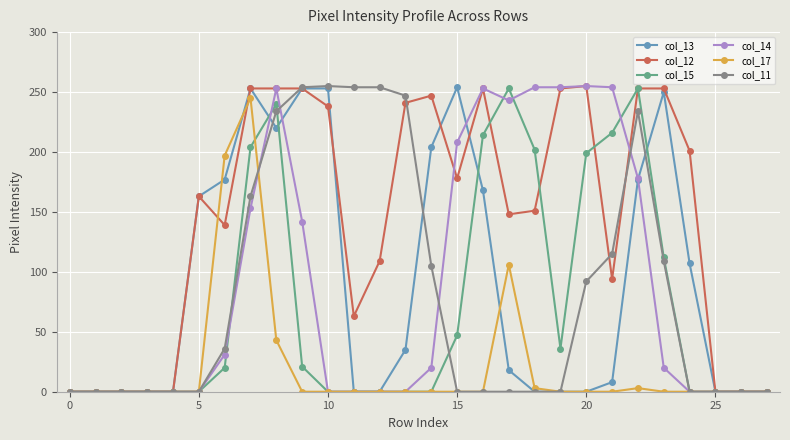

Is this an area chart (filled region under the line)?

No